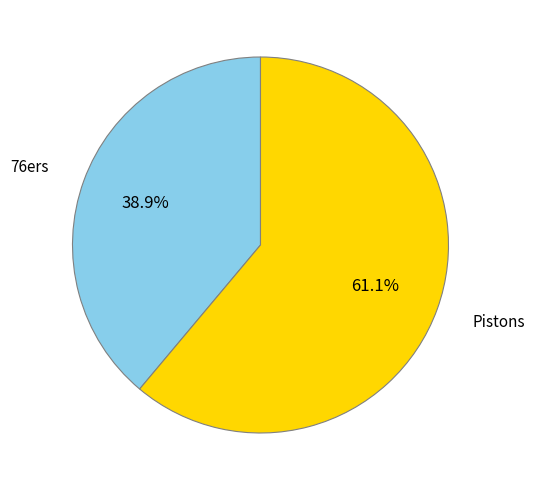

What portion of the pie excludes 76ers?

61.1%